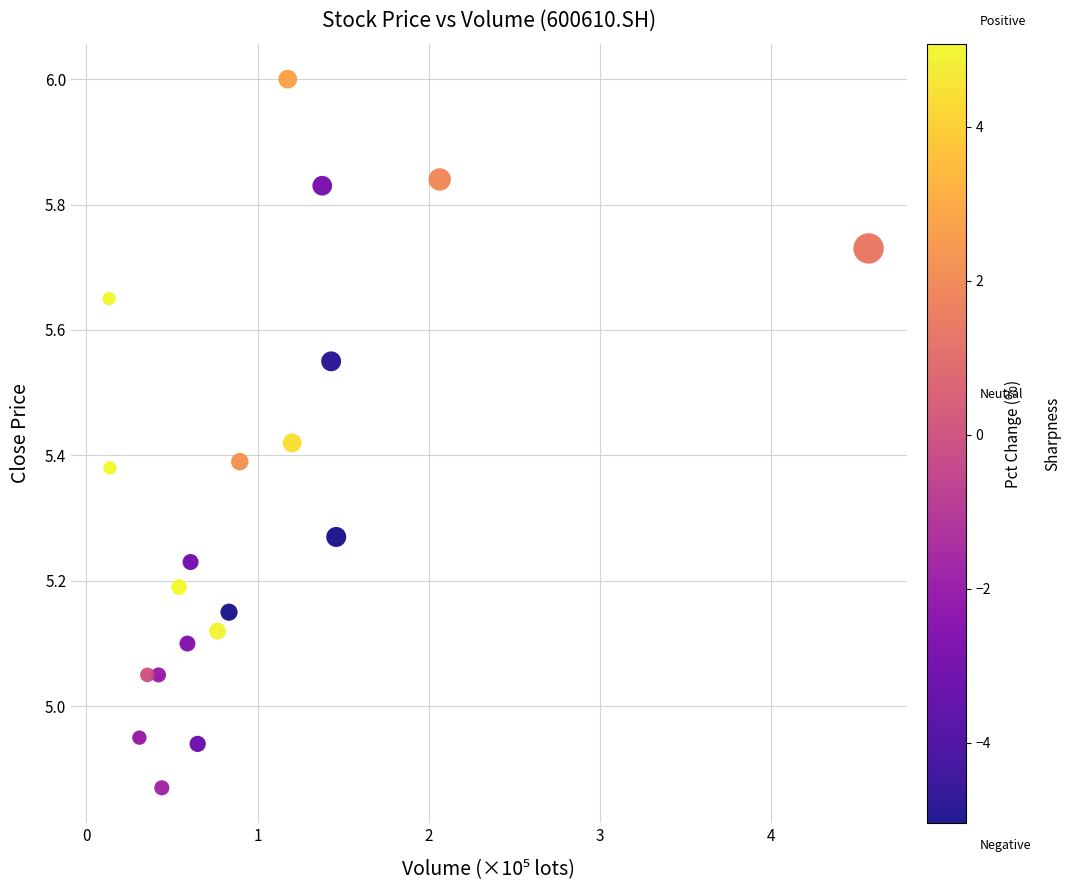

What is the range of X values (max minus min)?

4.4